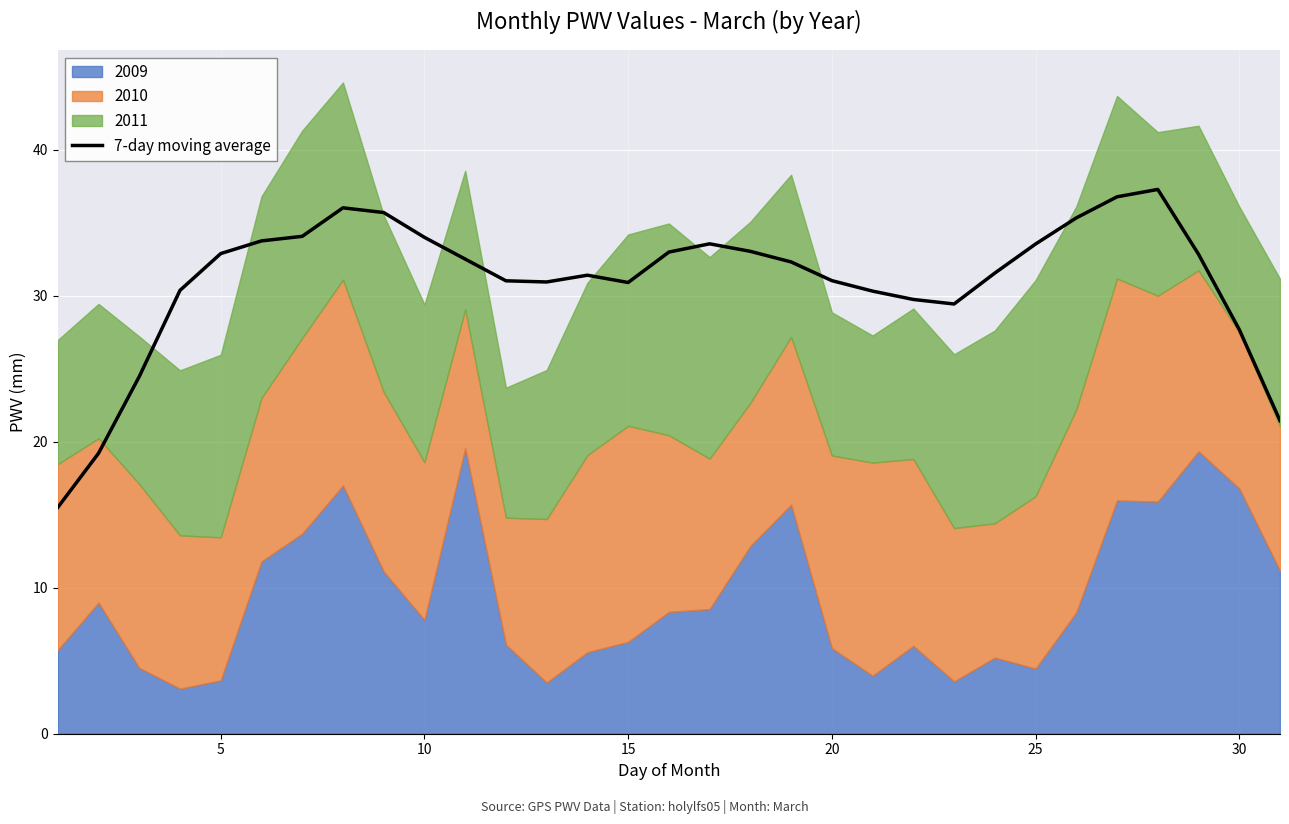

How many data points does each series have?

31